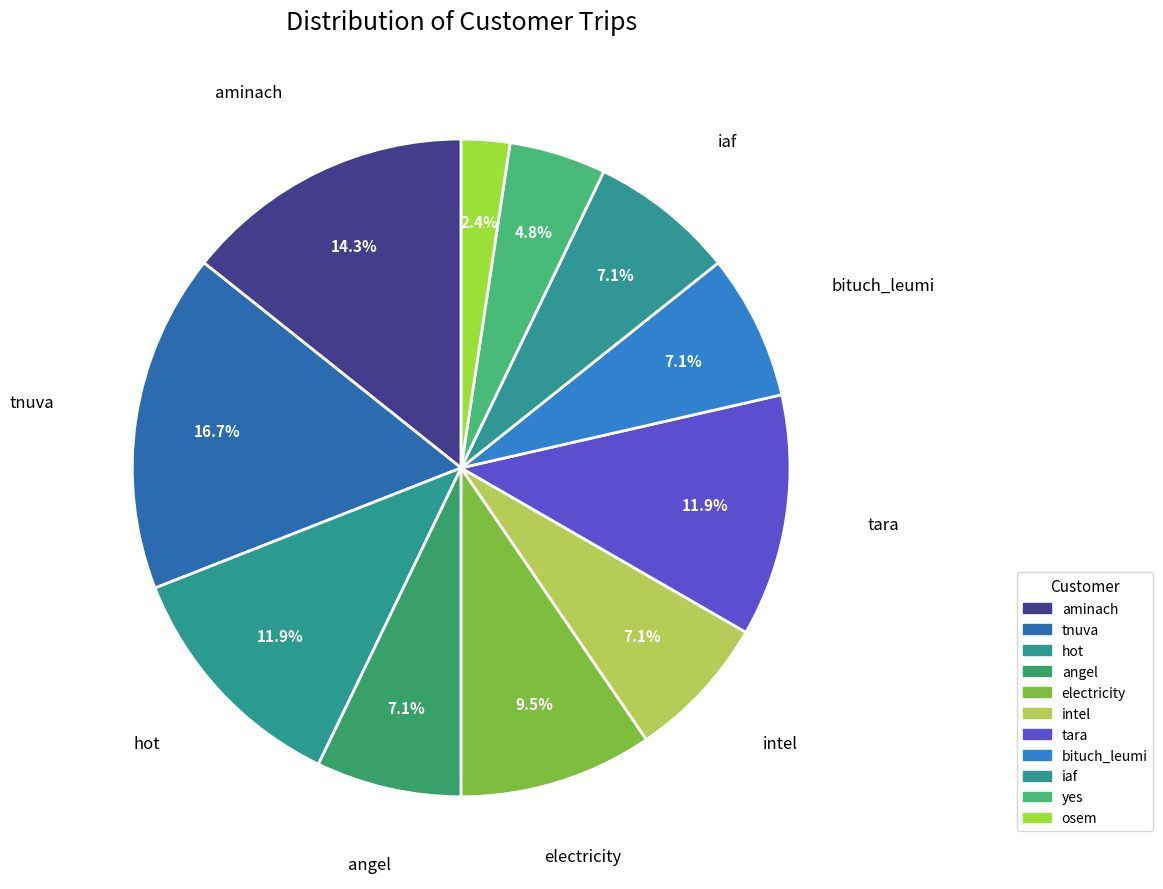

How many slices are in this pie chart?

11